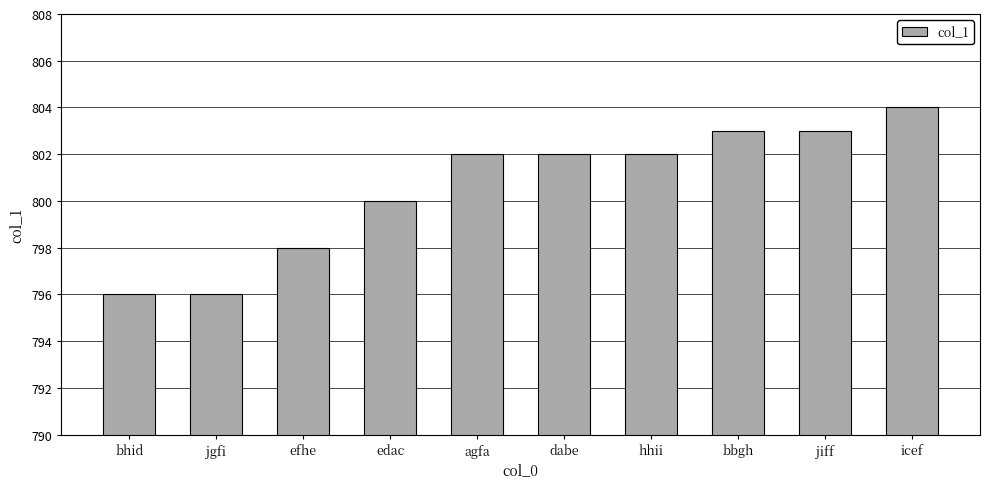

The value at agfa is 802. True or false?

True